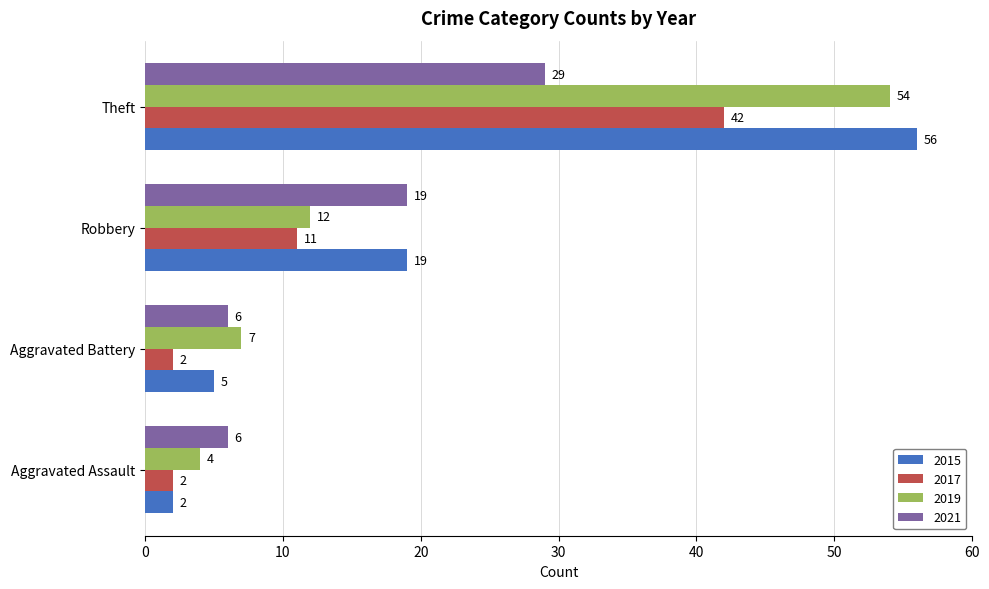

Is it true that 2017 equals 42 at Theft?

True